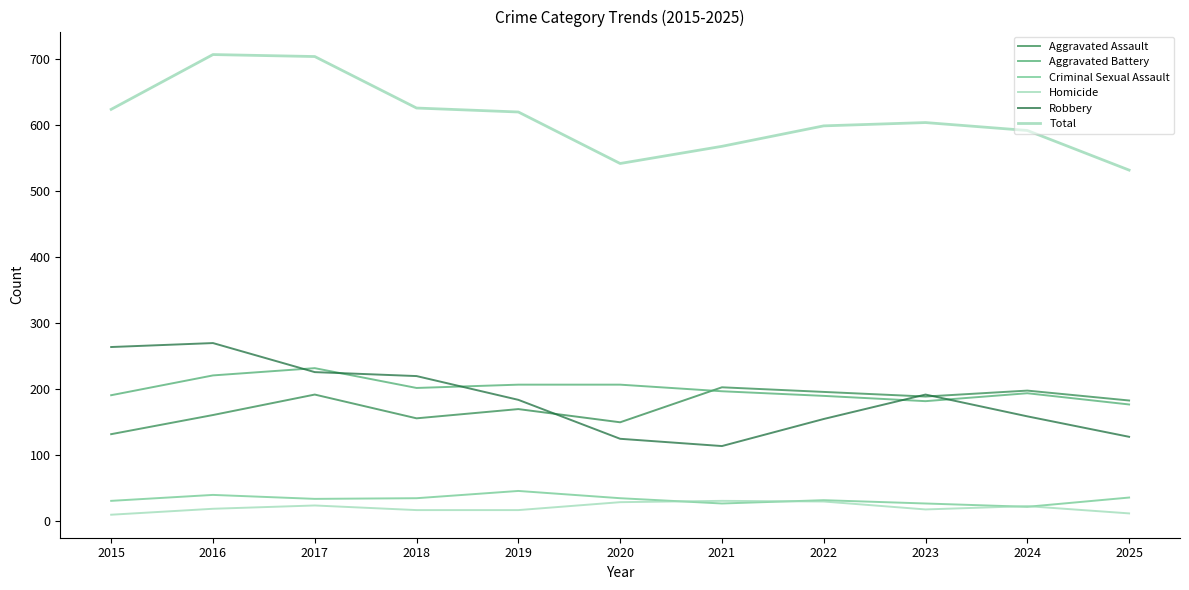

Is this an area chart (filled region under the line)?

No